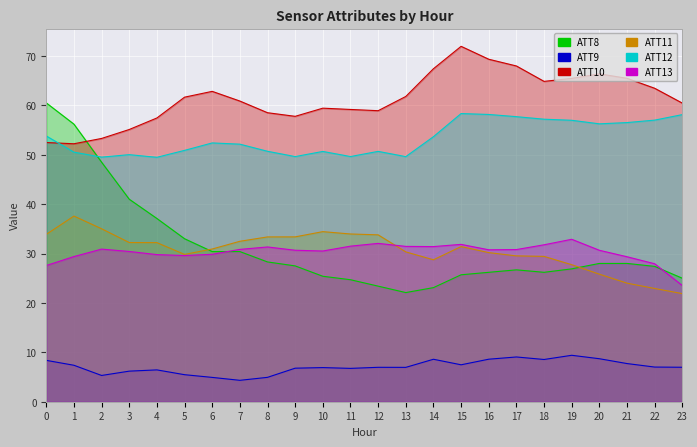

Between which two adjacent categories do ATT11 and ATT8 first intersect?

5 and 6